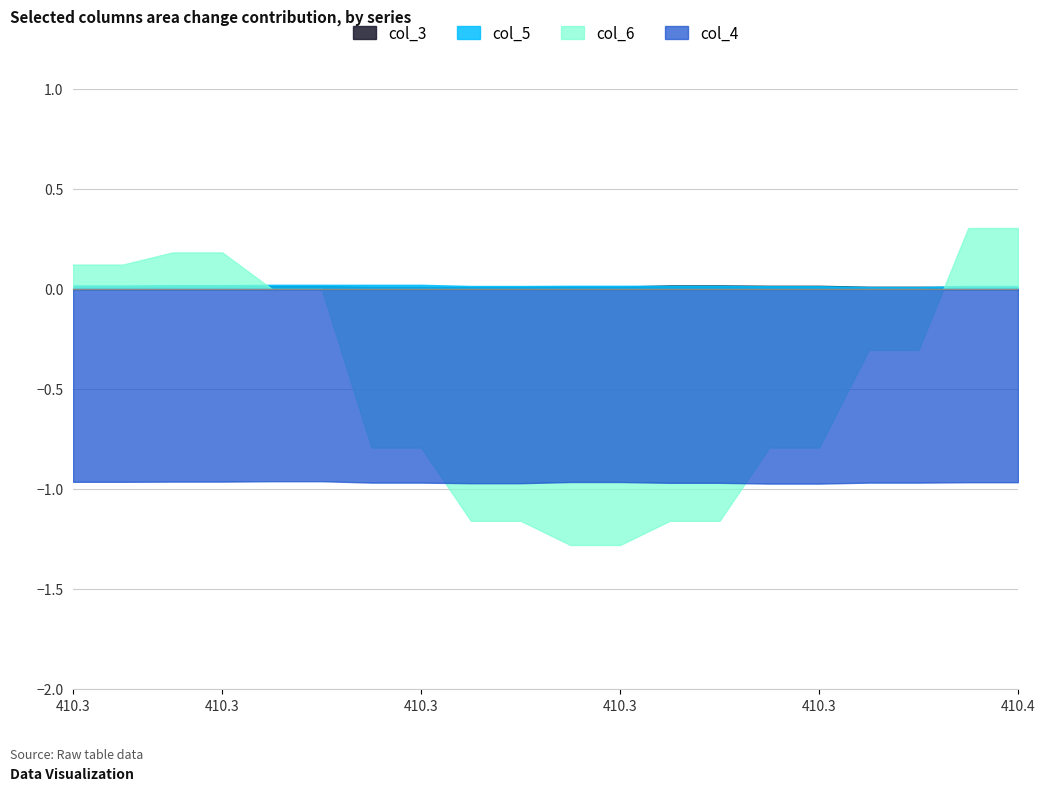

Which series has the widest spread of values?

col_6